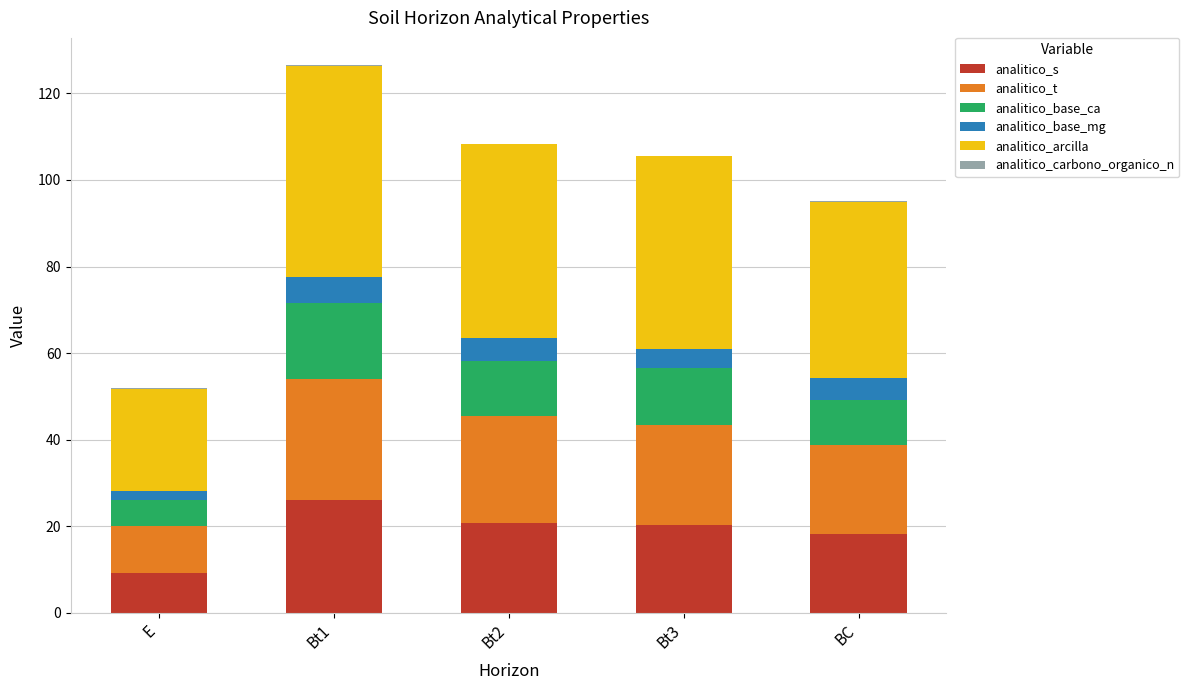

Are the bars horizontal?

No